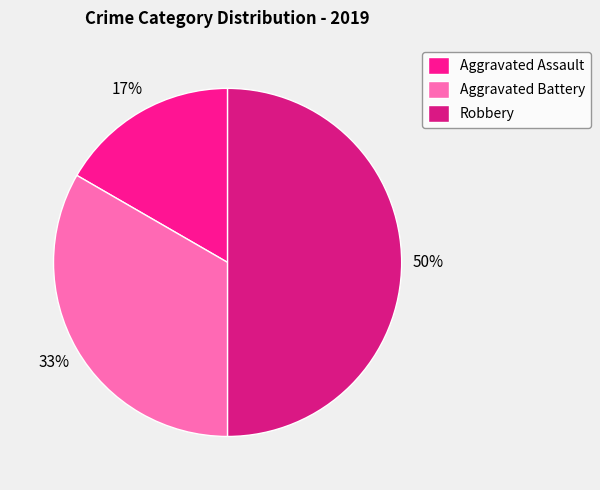

Count the number of slices in the pie.

3